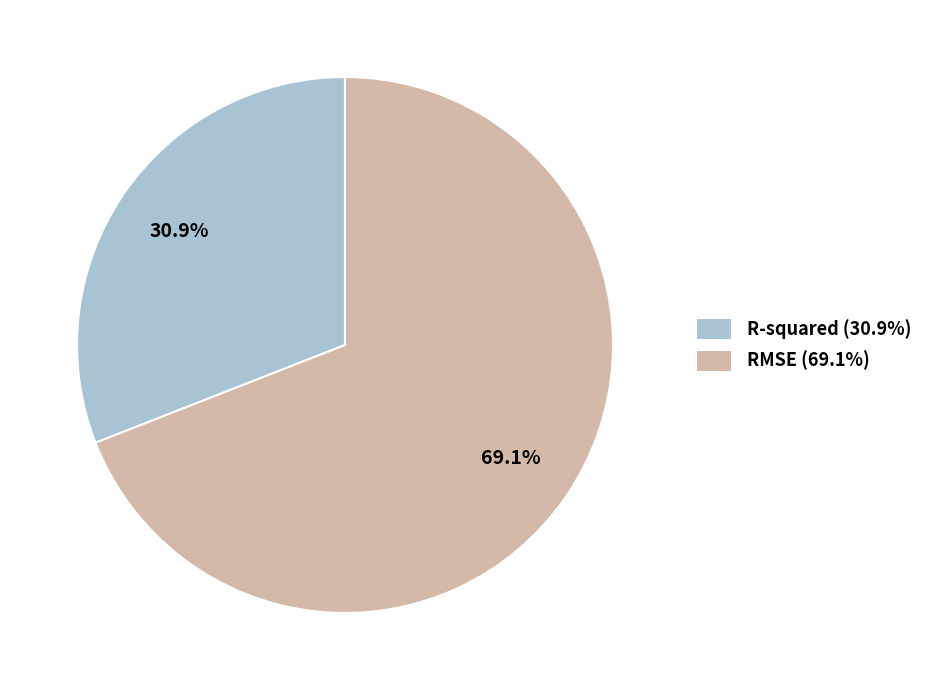

Which category has the smallest portion of the pie?

R-squared